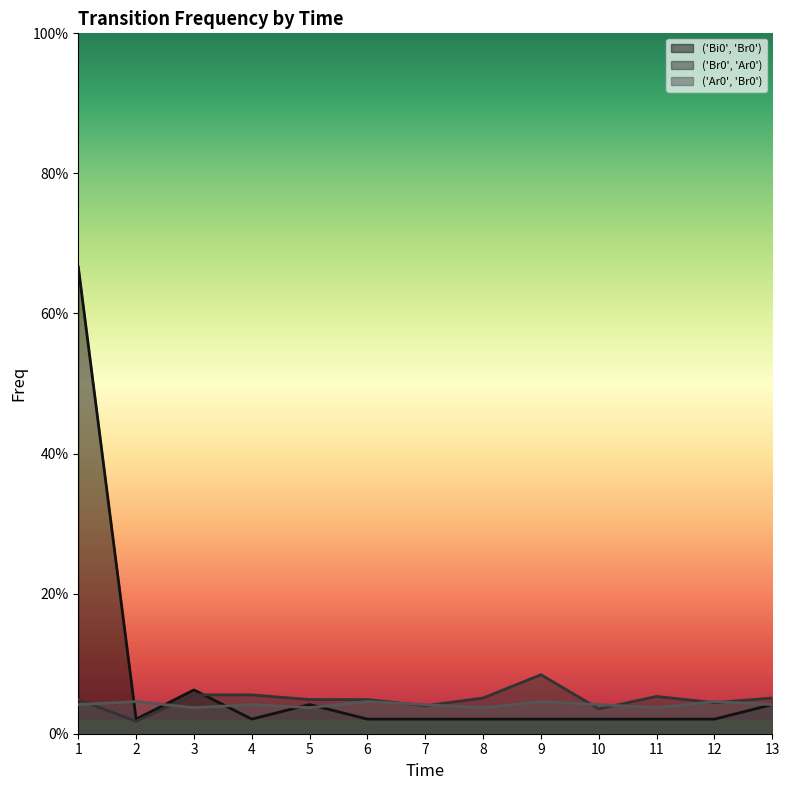

What is the total value across all series at 13?

0.1